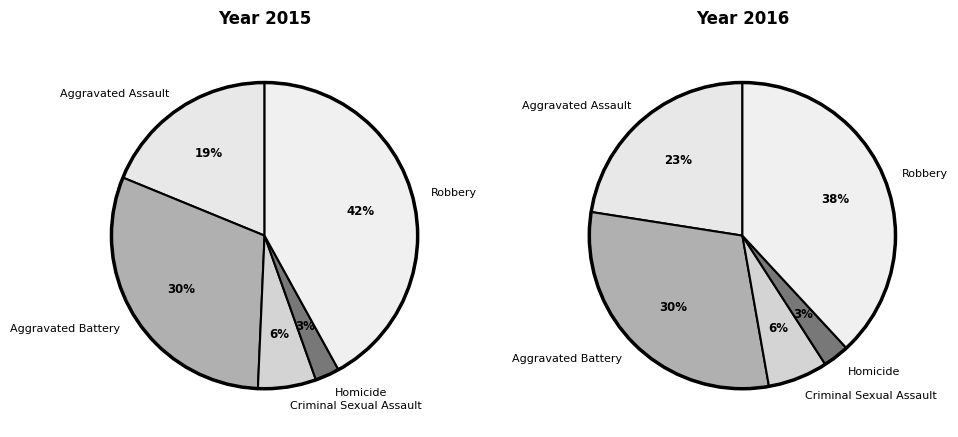

What percentage do Robbery and Homicide together represent?

44.6%